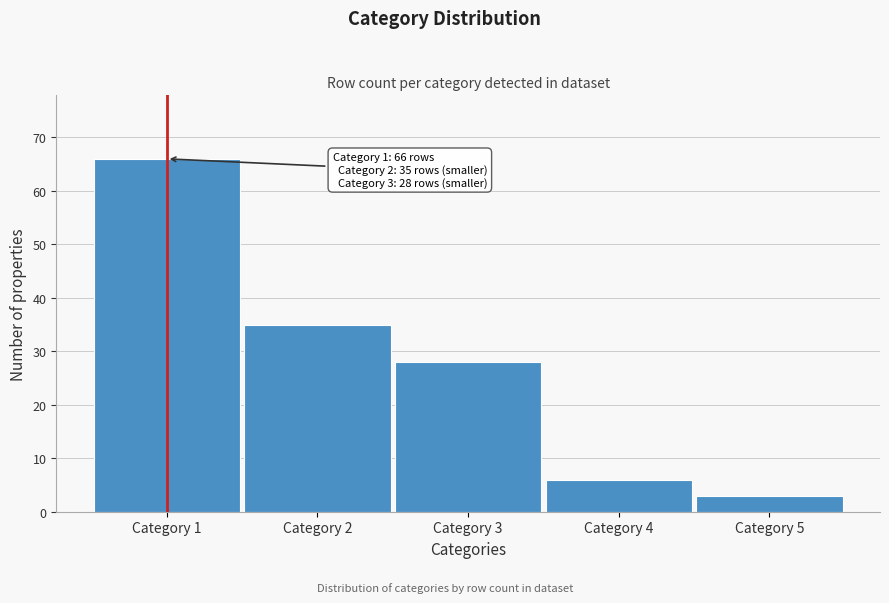

Reading left to right, extract all data points from this chart.

66	35	28	6	3